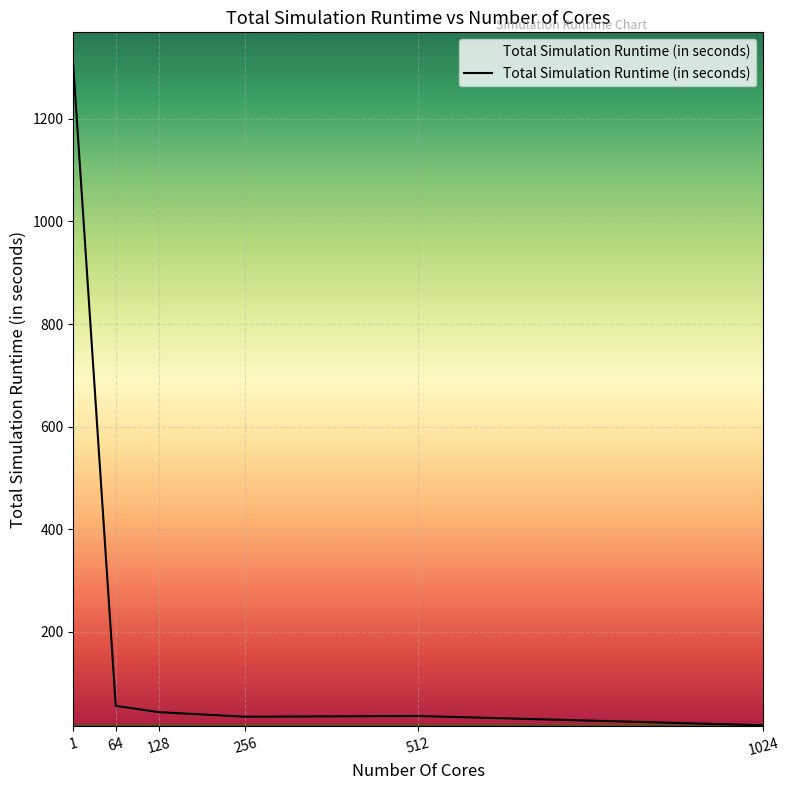

The chart shows a value of 43.8 at 128. True or false?

True